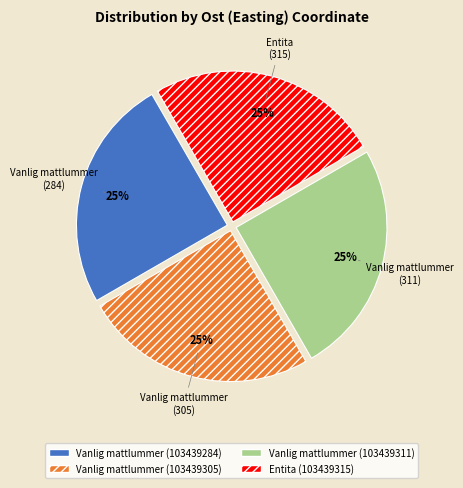

Is it true that Vanlig mattlummer (103439305) is 25% of the pie?

True